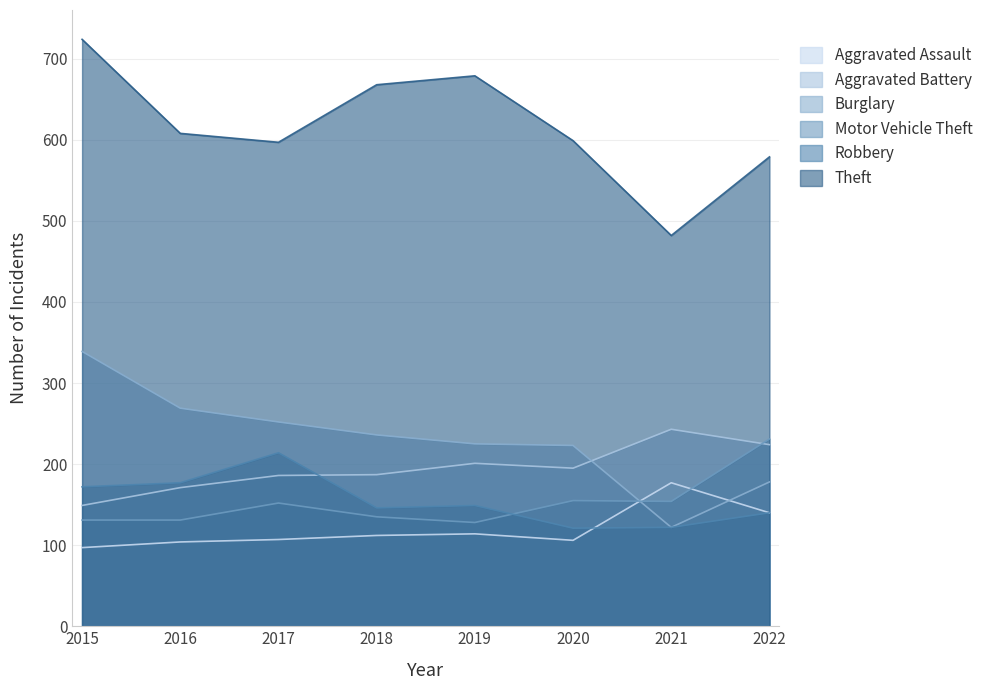

How many lines are shown in the chart?

6